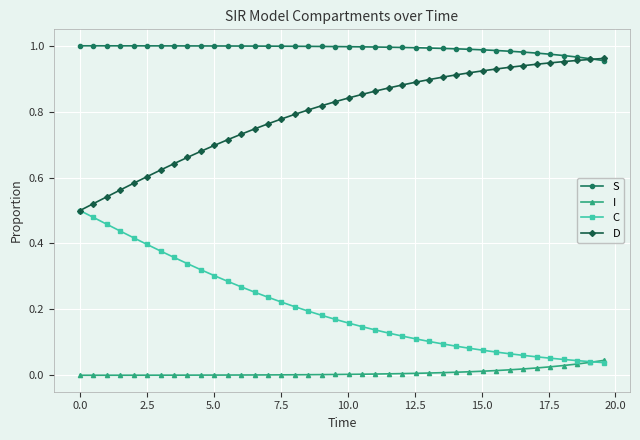

True or false: I and D cross at least once.

False